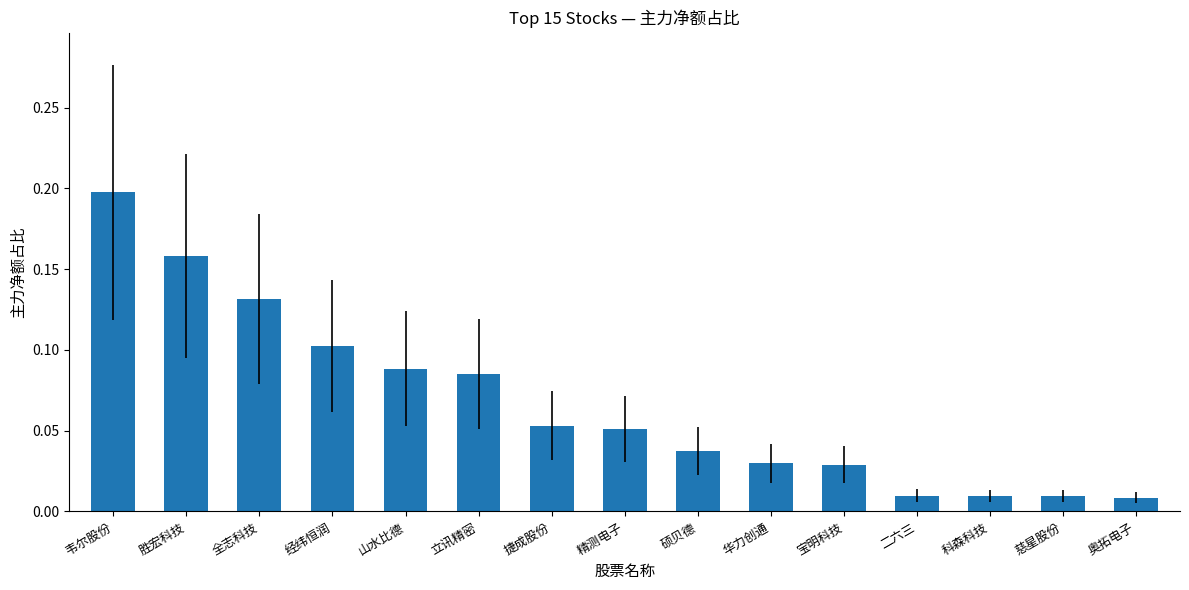

The chart shows a value of 0.0 at 精测电子. True or false?

False